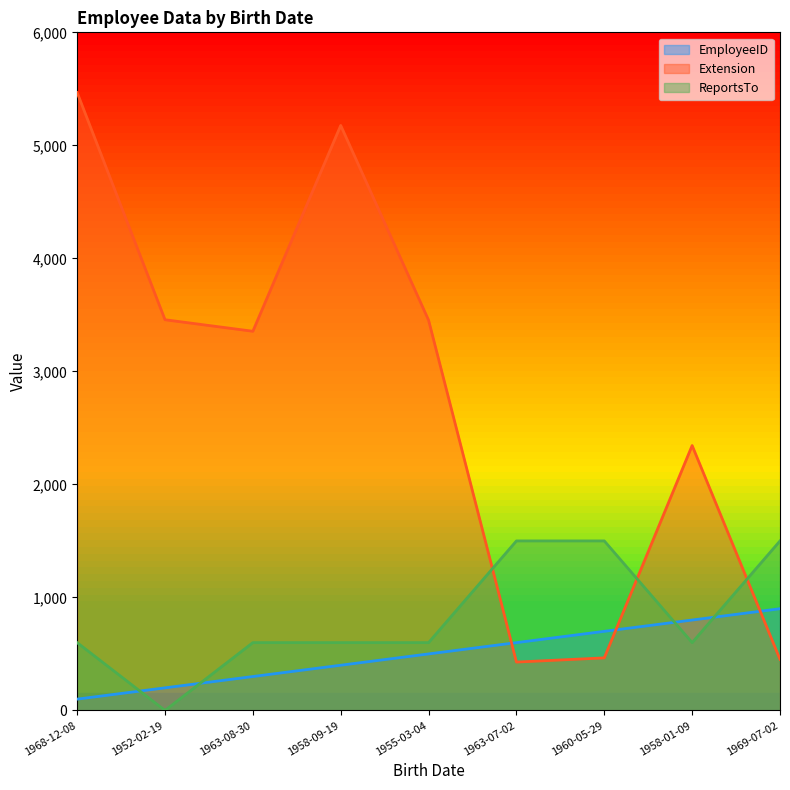

What is the difference between the EmployeeID values at 1963-08-30 and 1968-12-08?

200